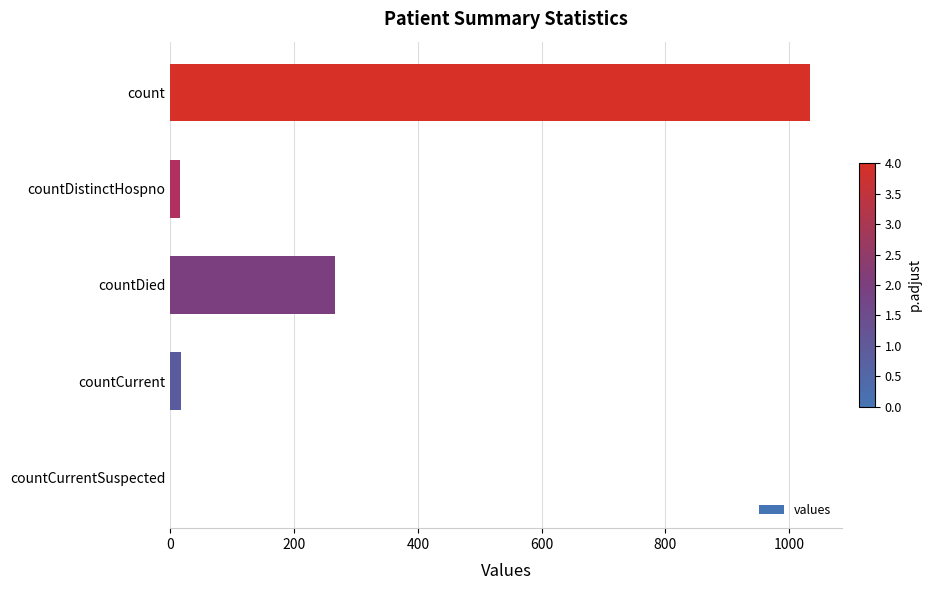

True or false: the data shows 266 at countDied.

True